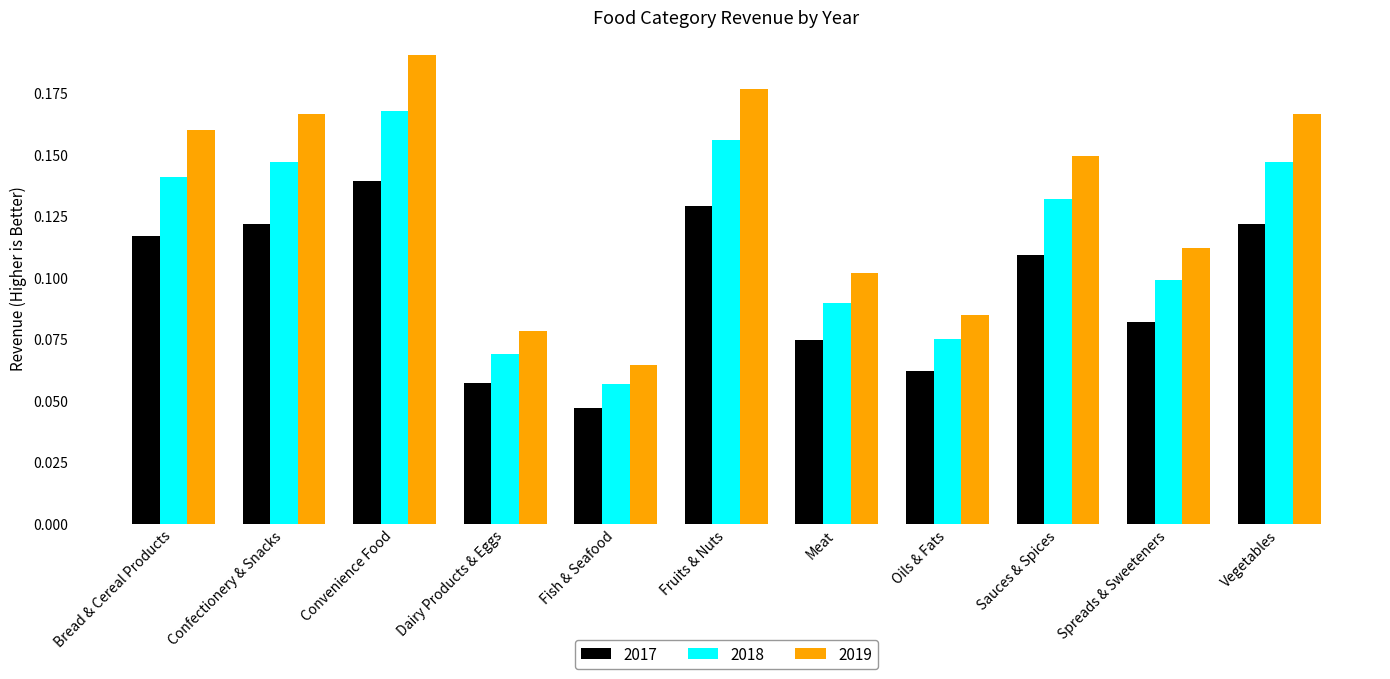

How many bars are there in each group?

3